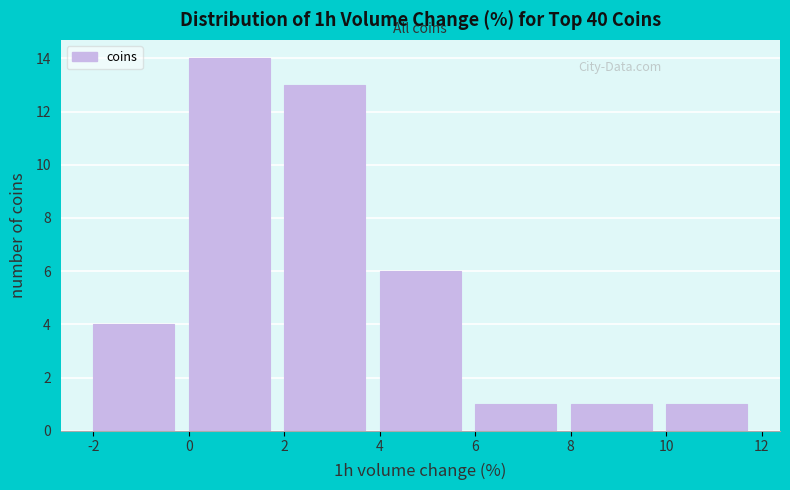

Which range on the x-axis has the tallest bar?

0 to 2